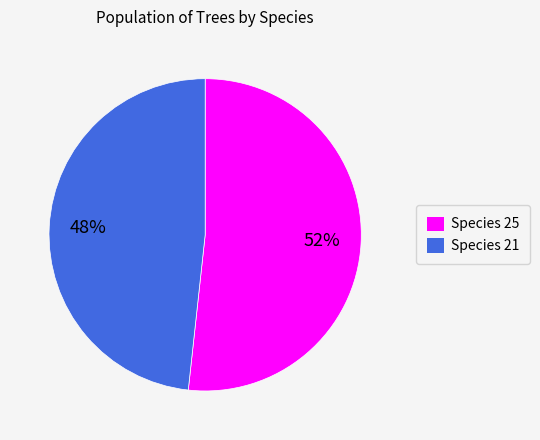

Is it true that Species 25 is 52% of the pie?

True